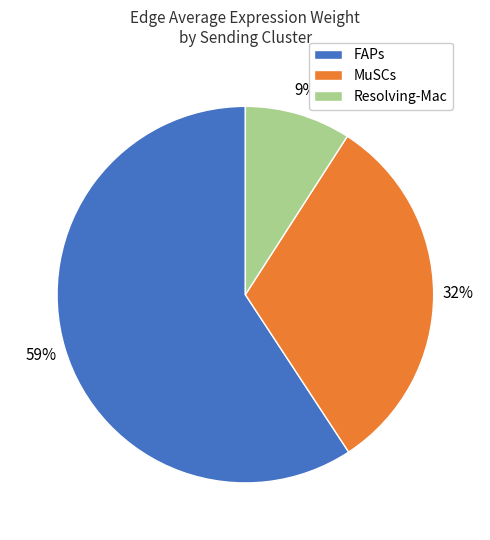

To the nearest percent, what is the average slice percentage?

33%